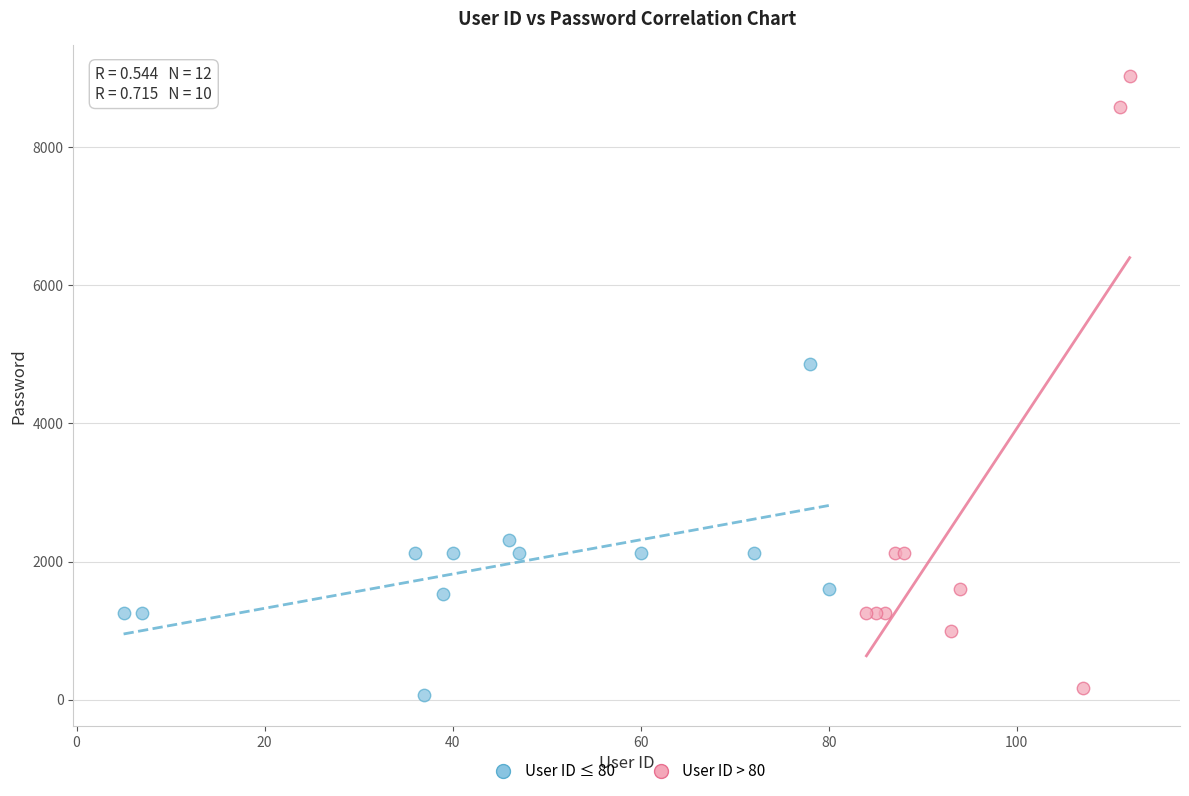

Which series contains the highest Y value?

User ID > 80